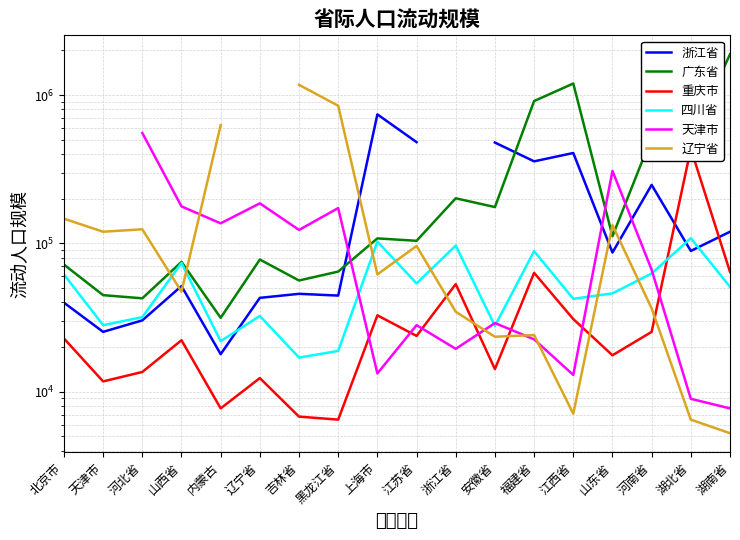

What is the label of the 14th point from the right?

内蒙古